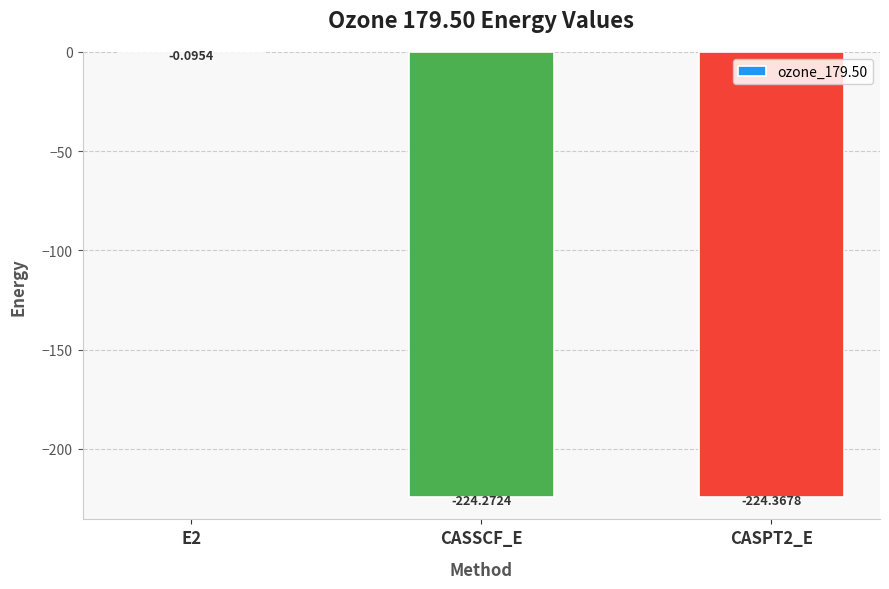

What is the sum of all values?

-448.7